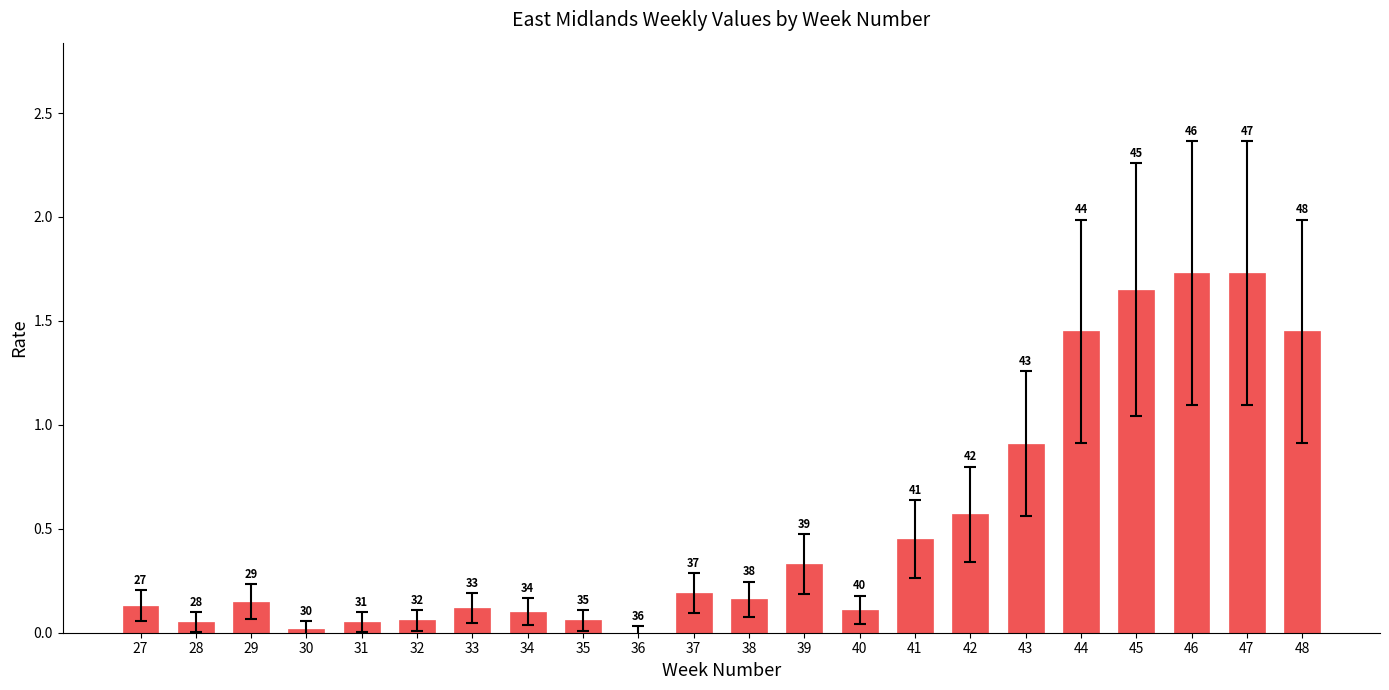

Reading right to left, transcribe all the data shown in this chart.

48=1.4	47=1.7	46=1.7	45=1.6	44=1.4	43=0.9	42=0.6	41=0.5	40=0.1	39=0.3	38=0.2	37=0.2	36=0.0	35=0.1	34=0.1	33=0.1	32=0.1	31=0.1	30=0.0	29=0.1	28=0.1	27=0.1